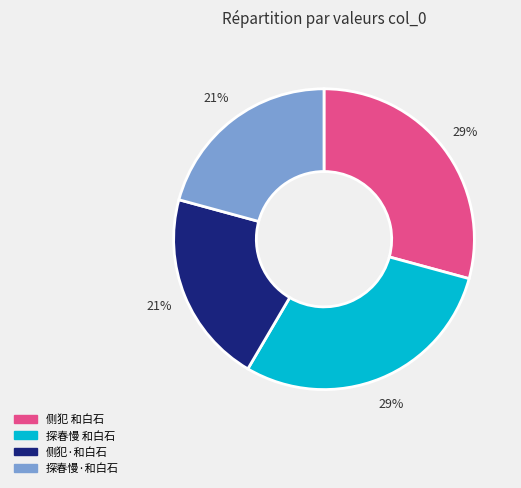

To the nearest percent, what is the average slice percentage?

25%